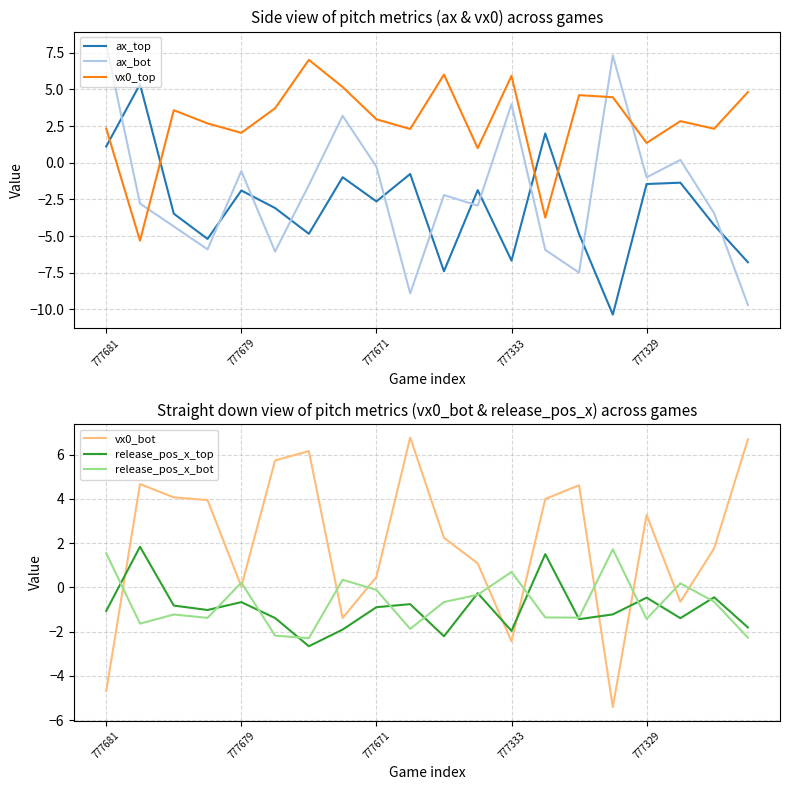

True or false: ax_top and vx0_top intersect in this chart.

True